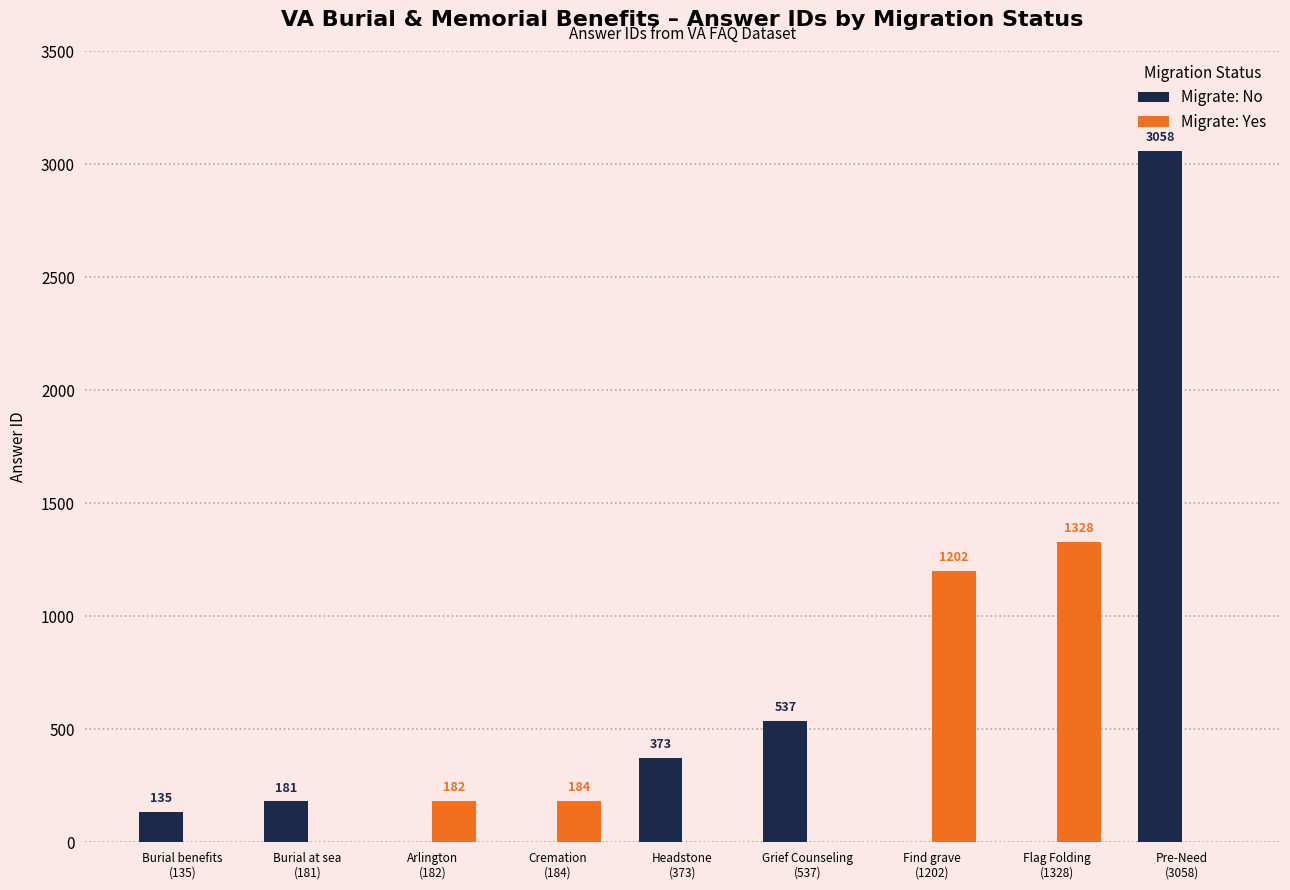

What are all the series names shown in the legend?

Migrate: No, Migrate: Yes